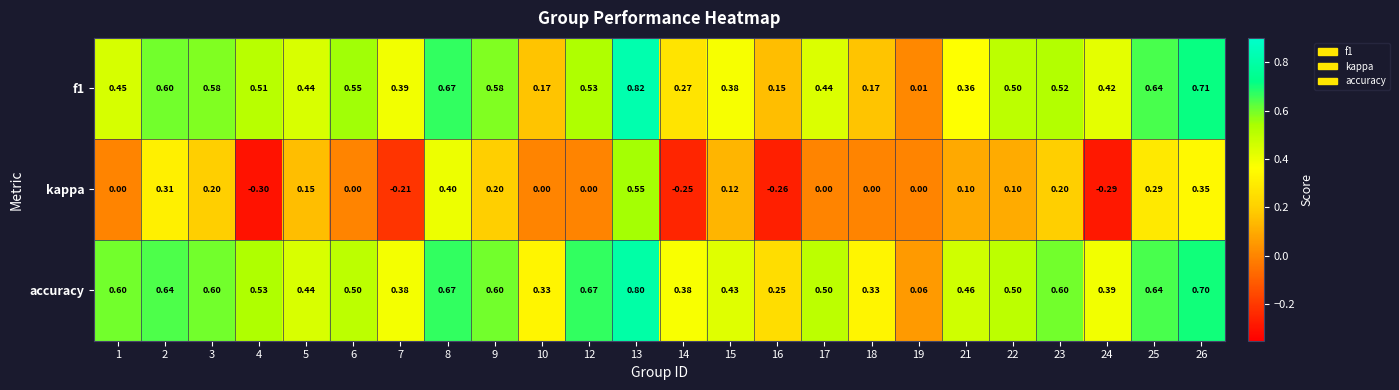

Is the value of accuracy at 3 greater than the value of f1 at 5?

Yes